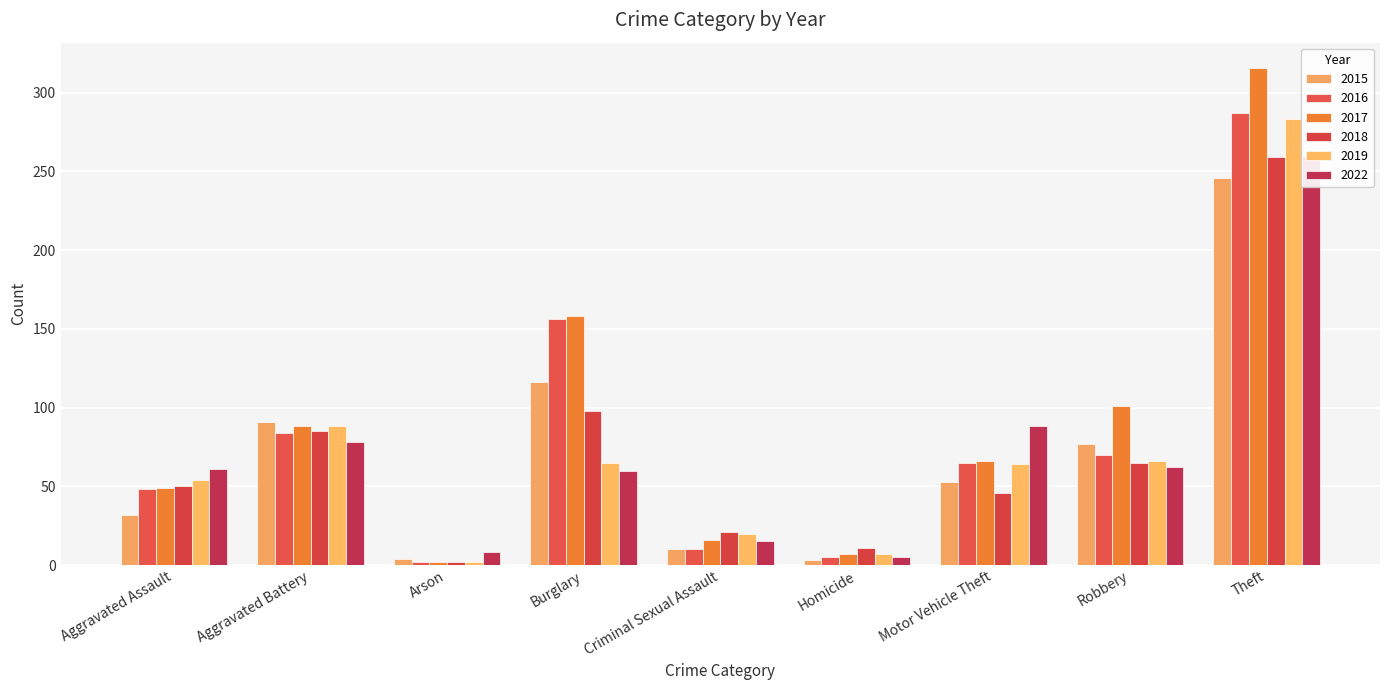

Reading left to right, extract all data points from this chart.

2015: Aggravated Assault=32	Aggravated Battery=91	Arson=4	Burglary=116	Criminal Sexual Assault=10	Homicide=3	Motor Vehicle Theft=53	Robbery=77	Theft=246
2016: Aggravated Assault=48	Aggravated Battery=84	Arson=2	Burglary=156	Criminal Sexual Assault=10	Homicide=5	Motor Vehicle Theft=65	Robbery=70	Theft=287
2017: Aggravated Assault=49	Aggravated Battery=88	Arson=2	Burglary=158	Criminal Sexual Assault=16	Homicide=7	Motor Vehicle Theft=66	Robbery=101	Theft=316
2018: Aggravated Assault=50	Aggravated Battery=85	Arson=2	Burglary=98	Criminal Sexual Assault=21	Homicide=11	Motor Vehicle Theft=46	Robbery=65	Theft=259
2019: Aggravated Assault=54	Aggravated Battery=88	Arson=2	Burglary=65	Criminal Sexual Assault=20	Homicide=7	Motor Vehicle Theft=64	Robbery=66	Theft=283
2022: Aggravated Assault=61	Aggravated Battery=78	Arson=8	Burglary=60	Criminal Sexual Assault=15	Homicide=5	Motor Vehicle Theft=88	Robbery=62	Theft=260